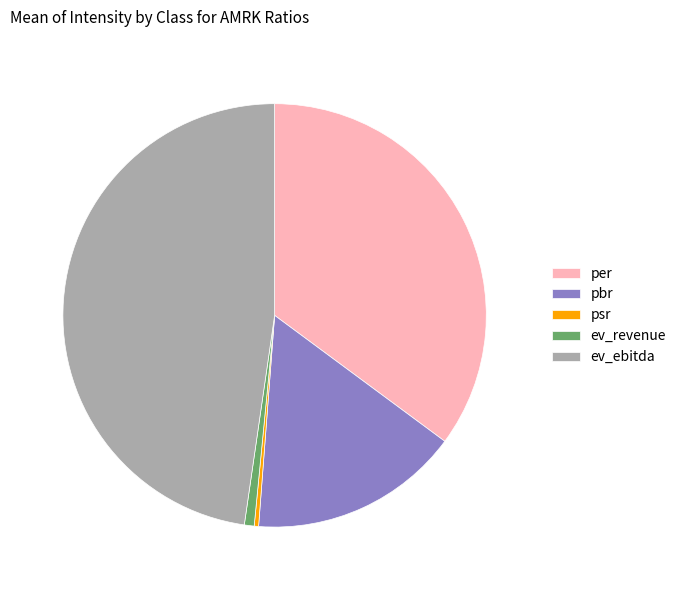

Is psr the majority of the pie?

No